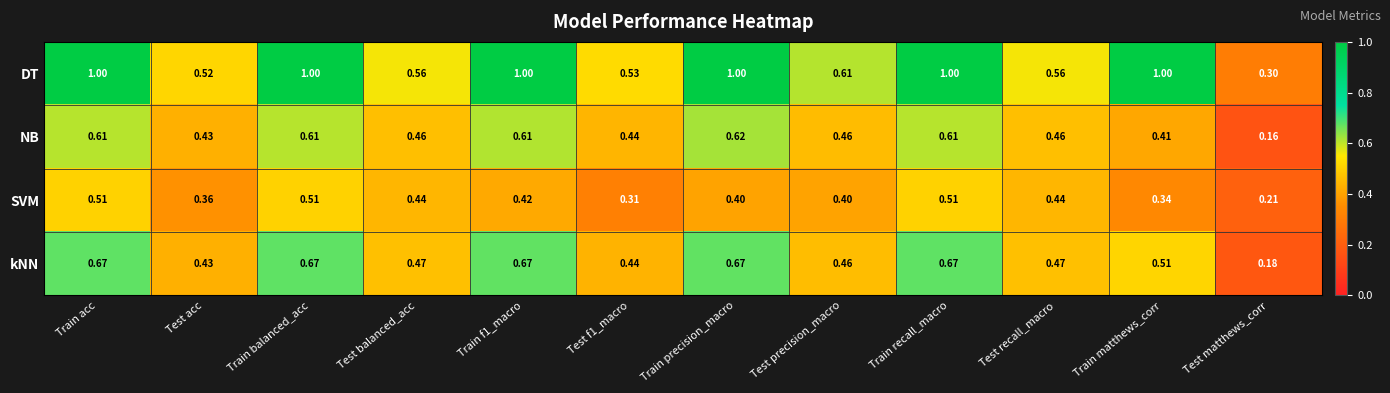

Count the number of categories in the chart.

12